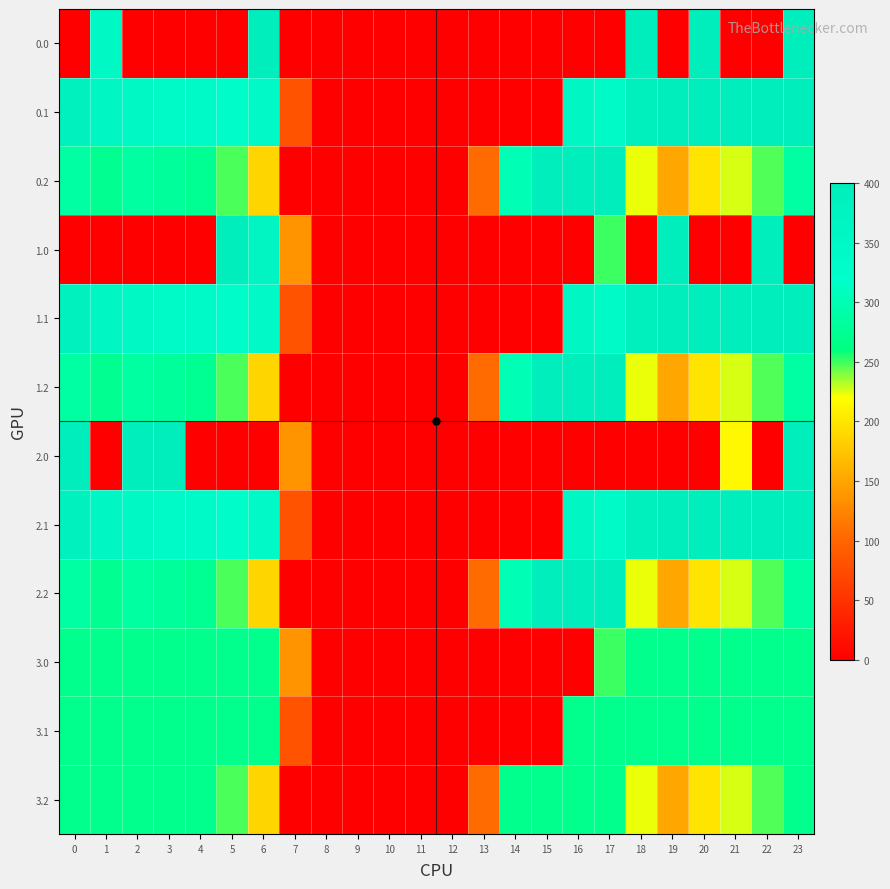

At which category is the sum across all series the highest?

23